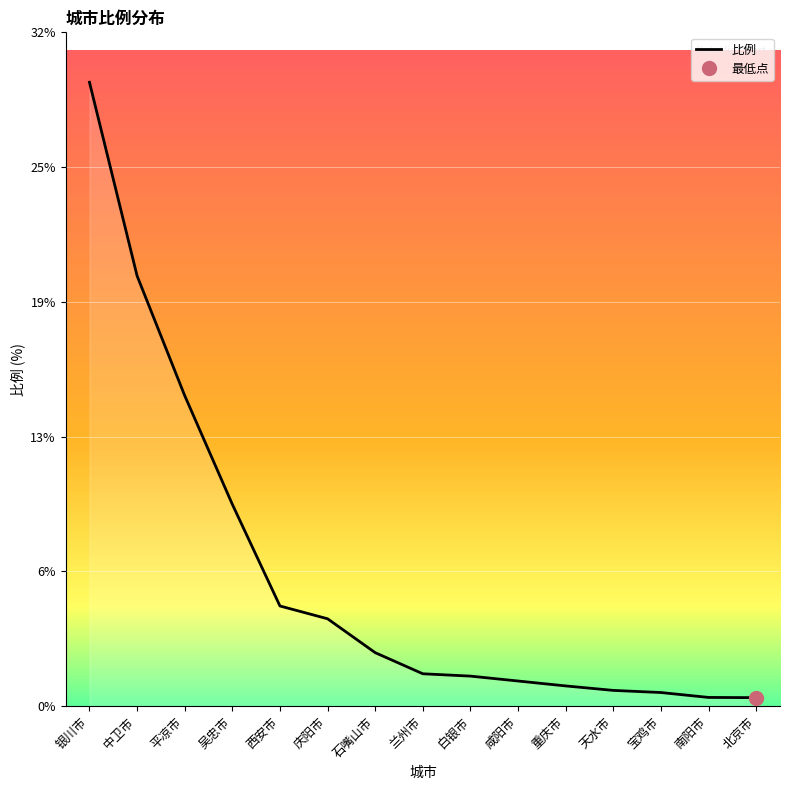

What is the sum of the values at 北京市 and 平凉市?

15.0